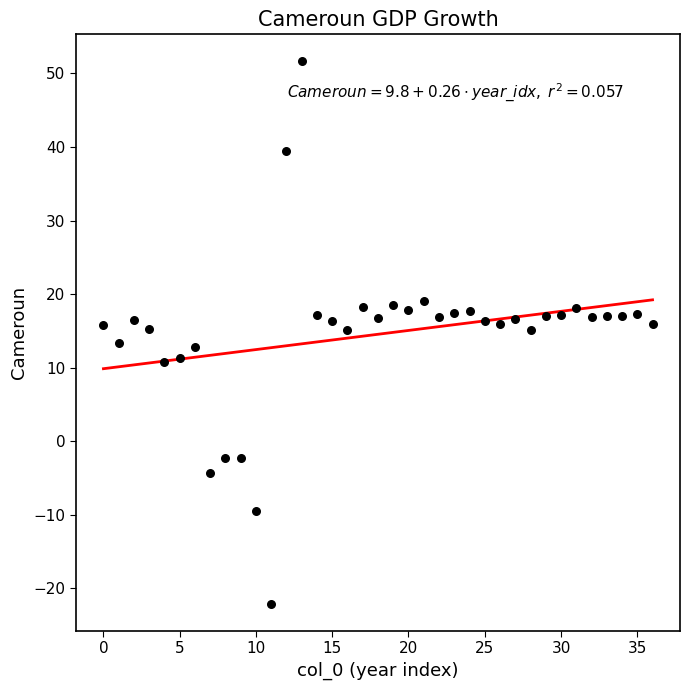

What is the range of Y values (max minus min)?

73.7